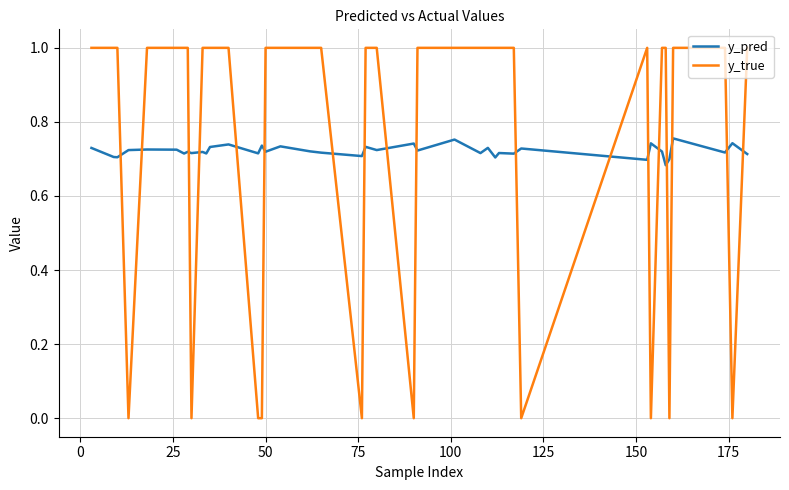

What is the highest value of the y_true series?

1.0